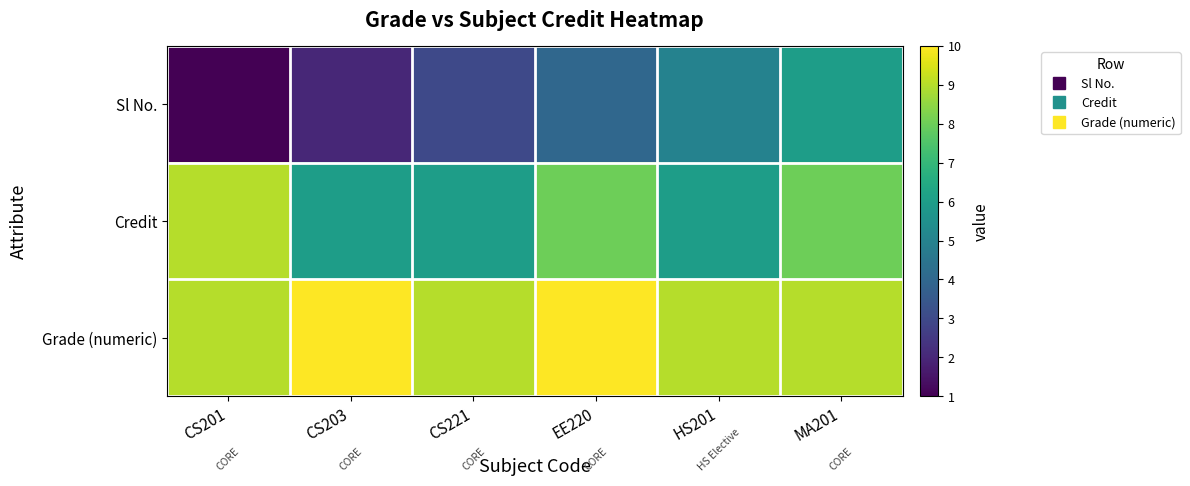

What is the spread (max minus min) of values at CS221?

6